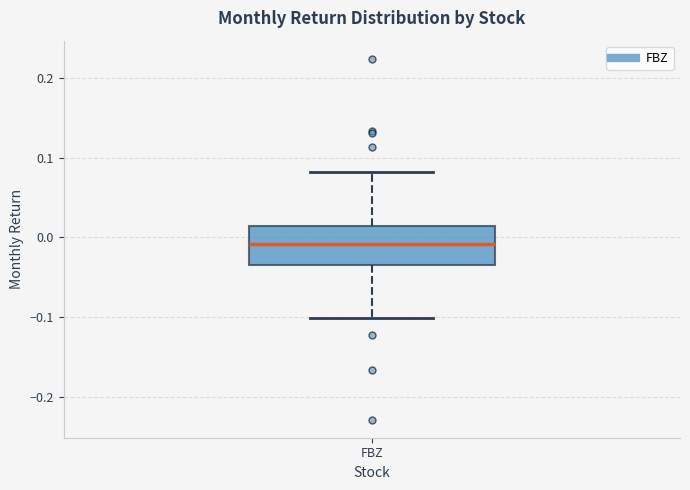

Where does the lower whisker of the box for FBZ end on the y-axis? The values are not printed on the chart, so give them approximately, as read against the axis.

-0.10